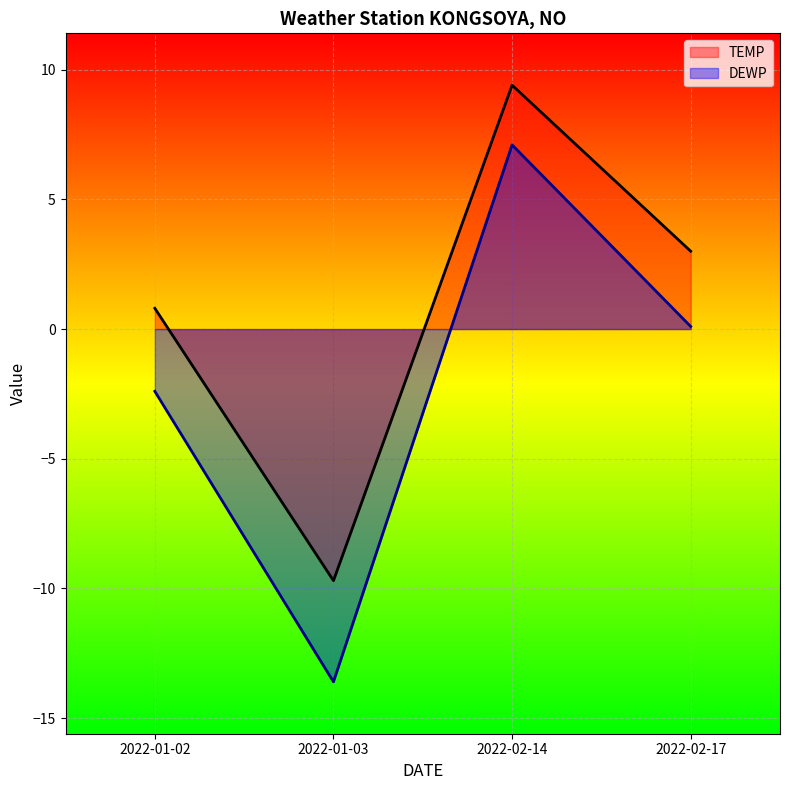

Rank the series by their average value, from highest to lowest.

TEMP, DEWP